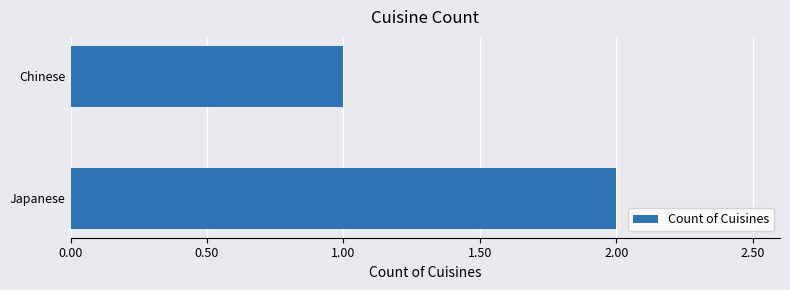

Rank the categories by value from lowest to highest.

Chinese, Japanese